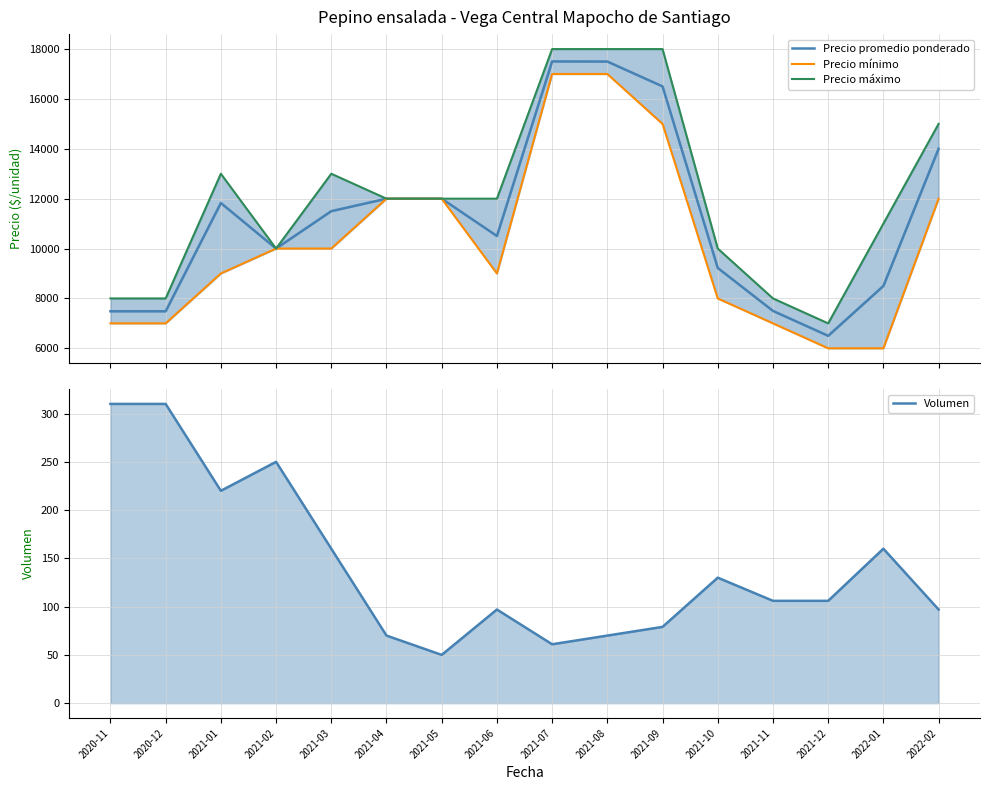

How many lines are shown in the chart?

4